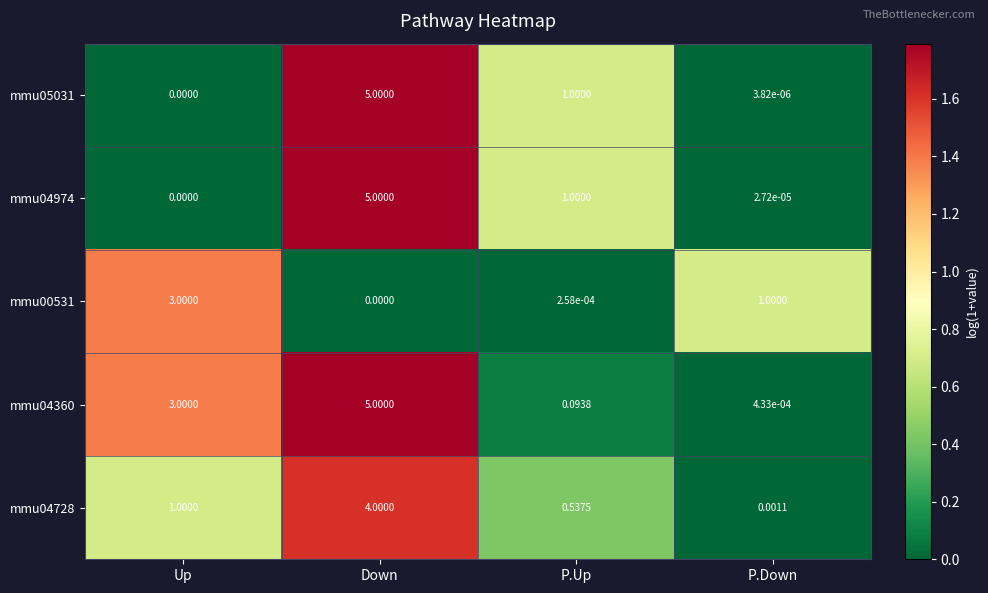

Which category has the highest value in the mmu05031 series?

Down